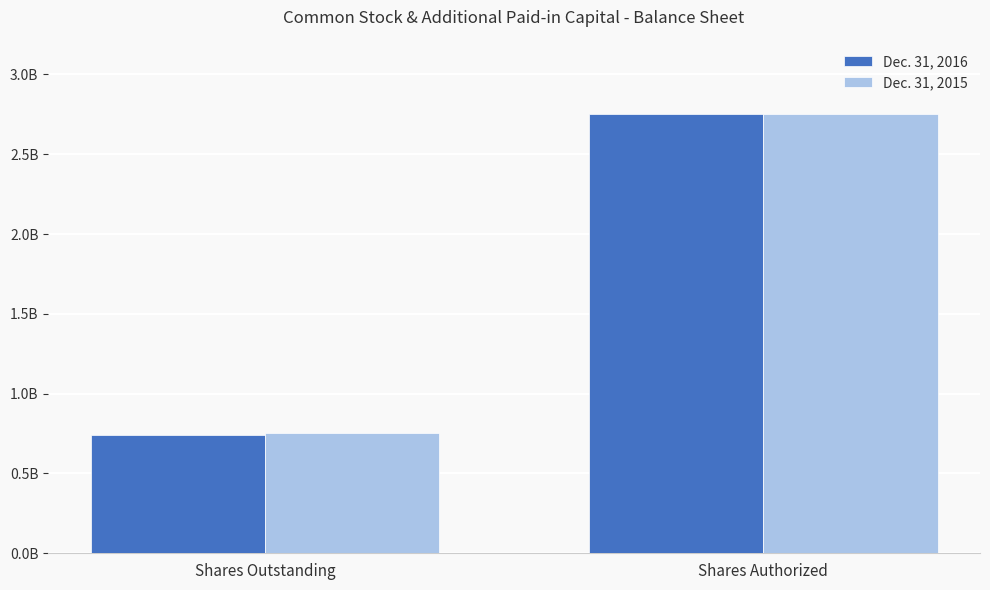

Reading left to right, list all the values displayed in this chart.

Dec. 31, 2016: 738200000	2750000000
Dec. 31, 2015: 754000000	2750000000